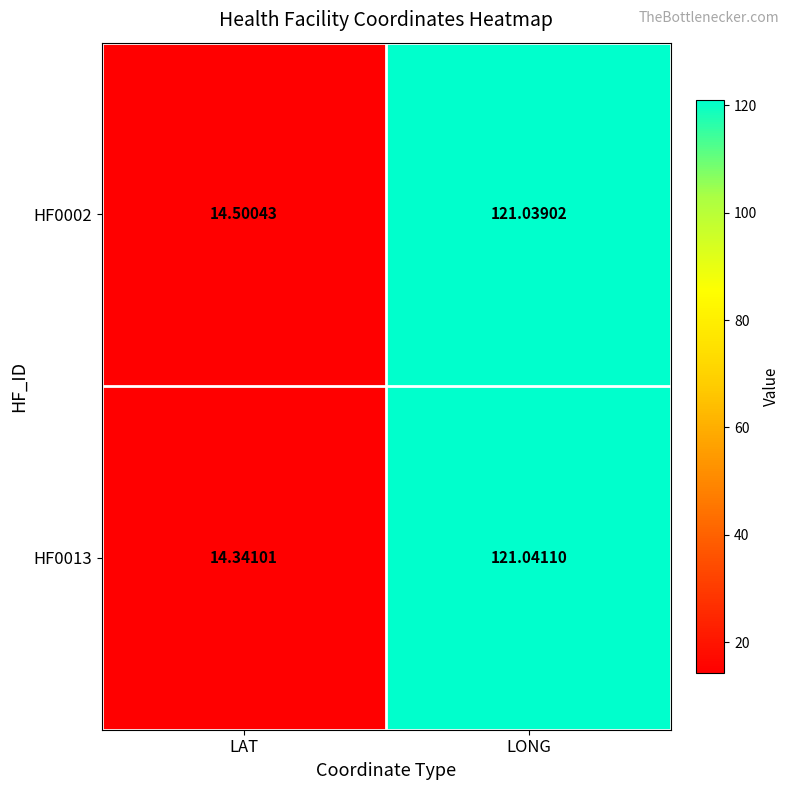

At which label does HF0002 first exceed 121?

LONG